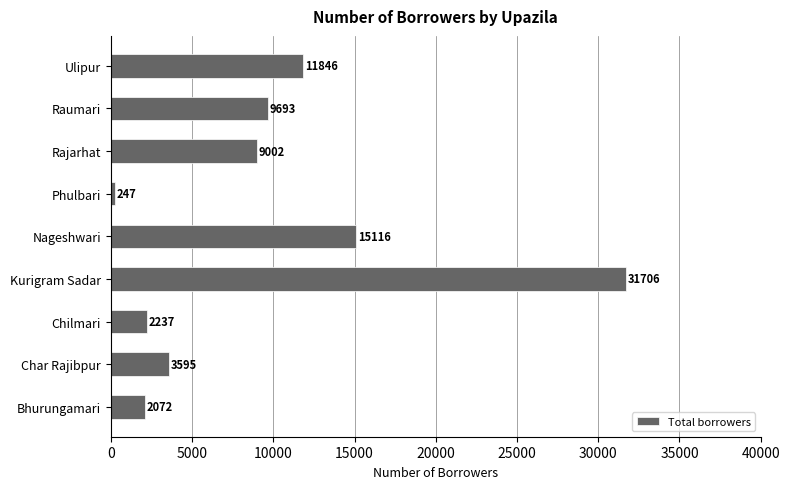

What is the change in value from Char Rajibpur to Kurigram Sadar?

+28111